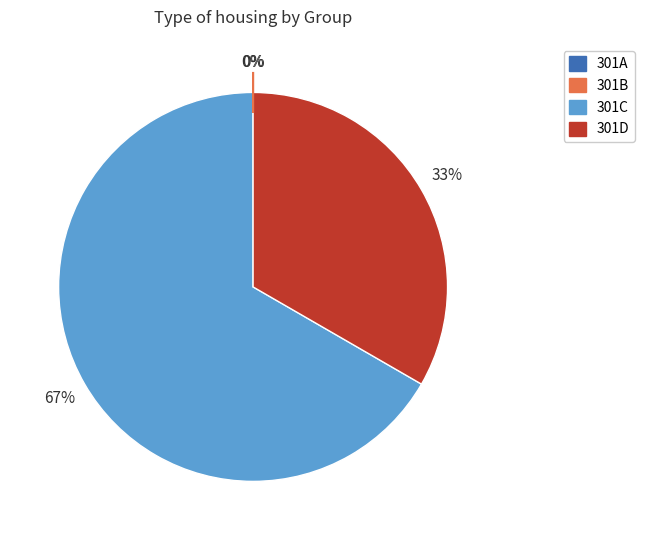

Is the sum of 301D and 301C greater than half?

Yes